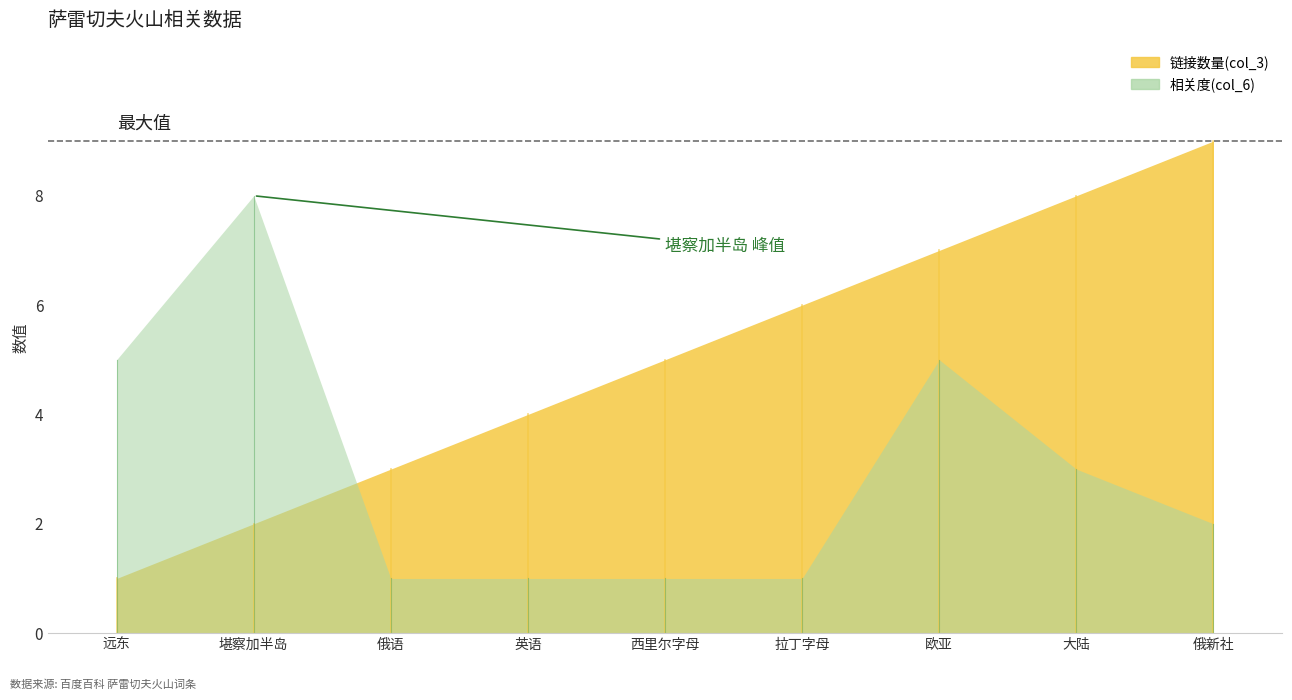

How many series are shown in this chart?

2